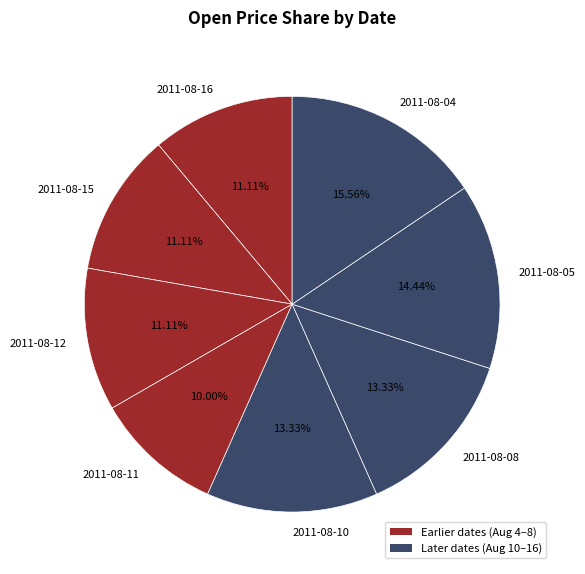

Is it true that 2011-08-10 is 27% of the pie?

False